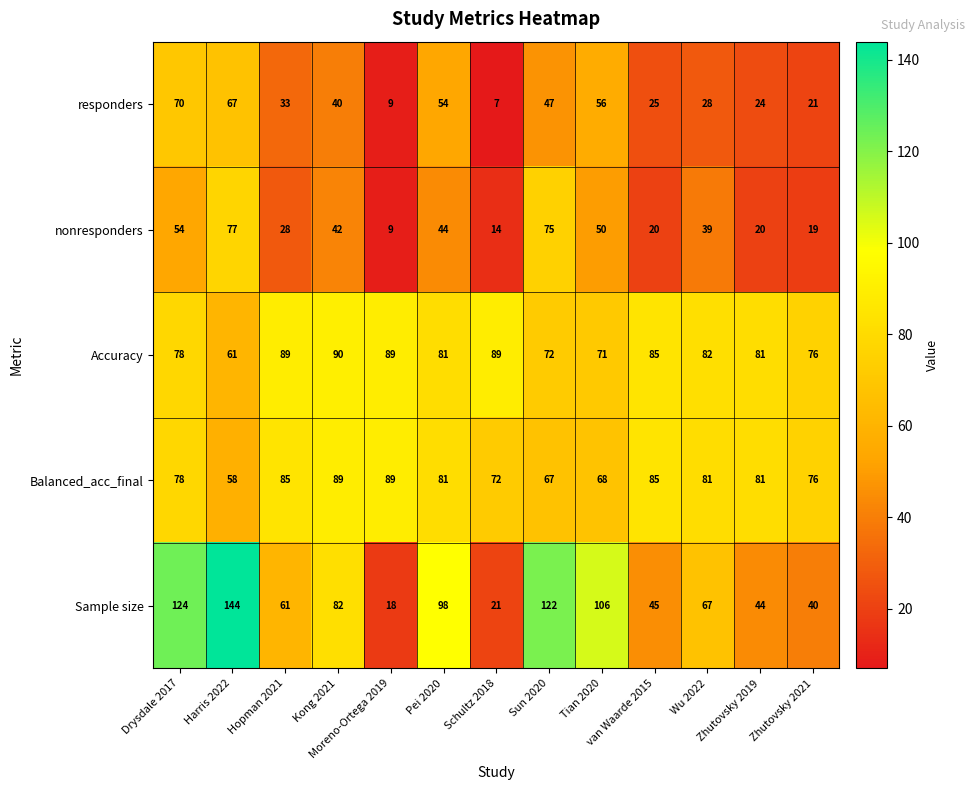

What is the minimum value for Sample size?

18